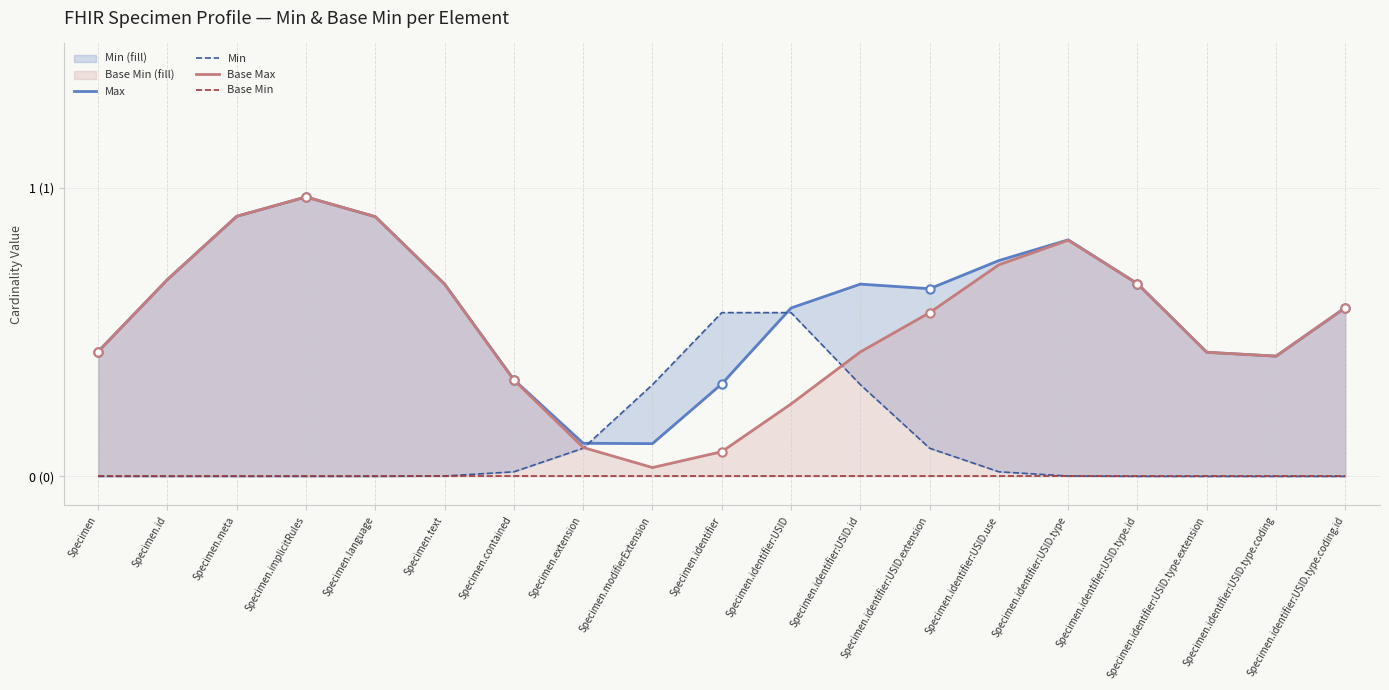

Which has a higher value, Specimen.identifier:USID.extension or Specimen.language?

Specimen.language